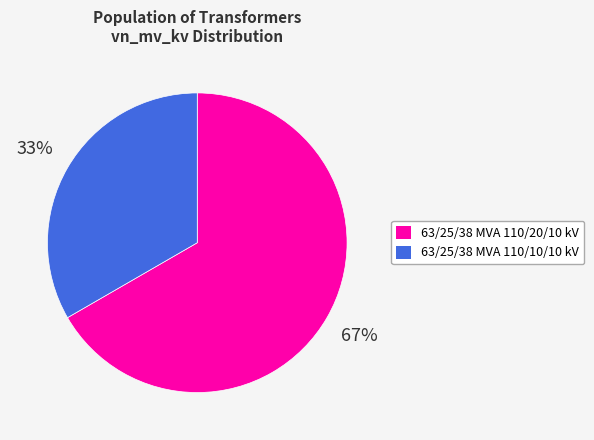

How many slices are in this pie chart?

2